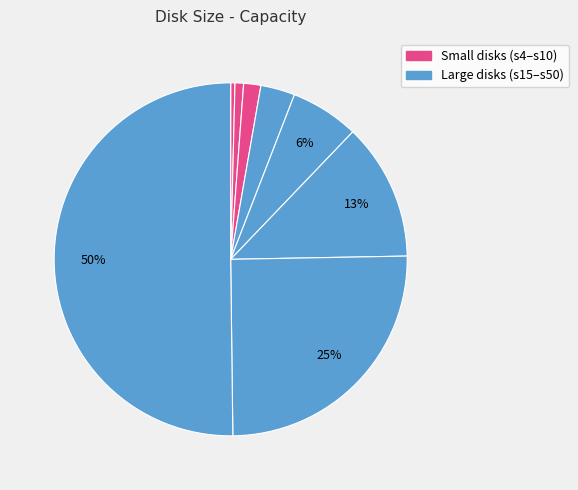

How many segments does this pie chart have?

8